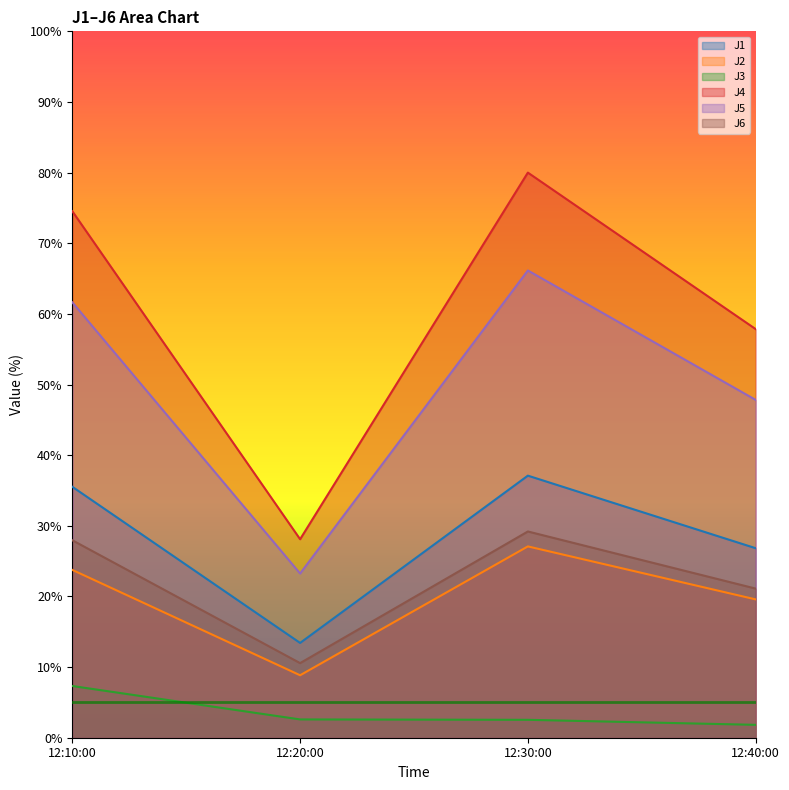

At which label does J1 reach its minimum?

12:20:00